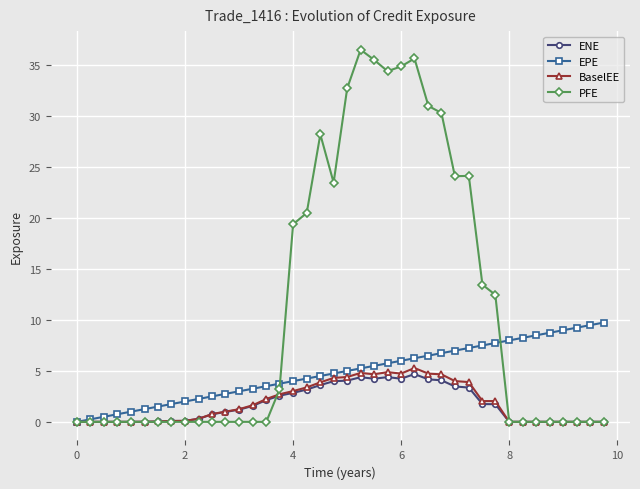

Which series has the widest spread of values?

PFE